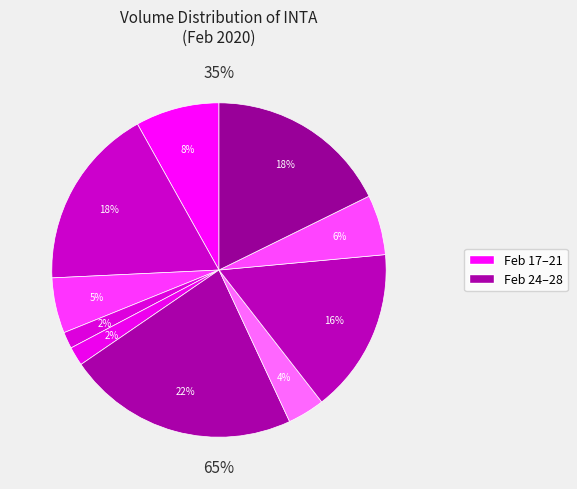

What percentage is the 2020-02-28 slice, to the nearest percent?

18%